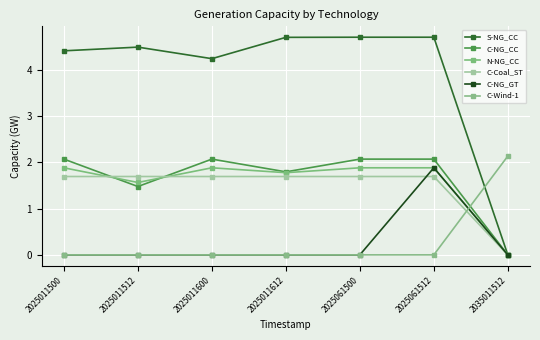

How many lines are shown in the chart?

6